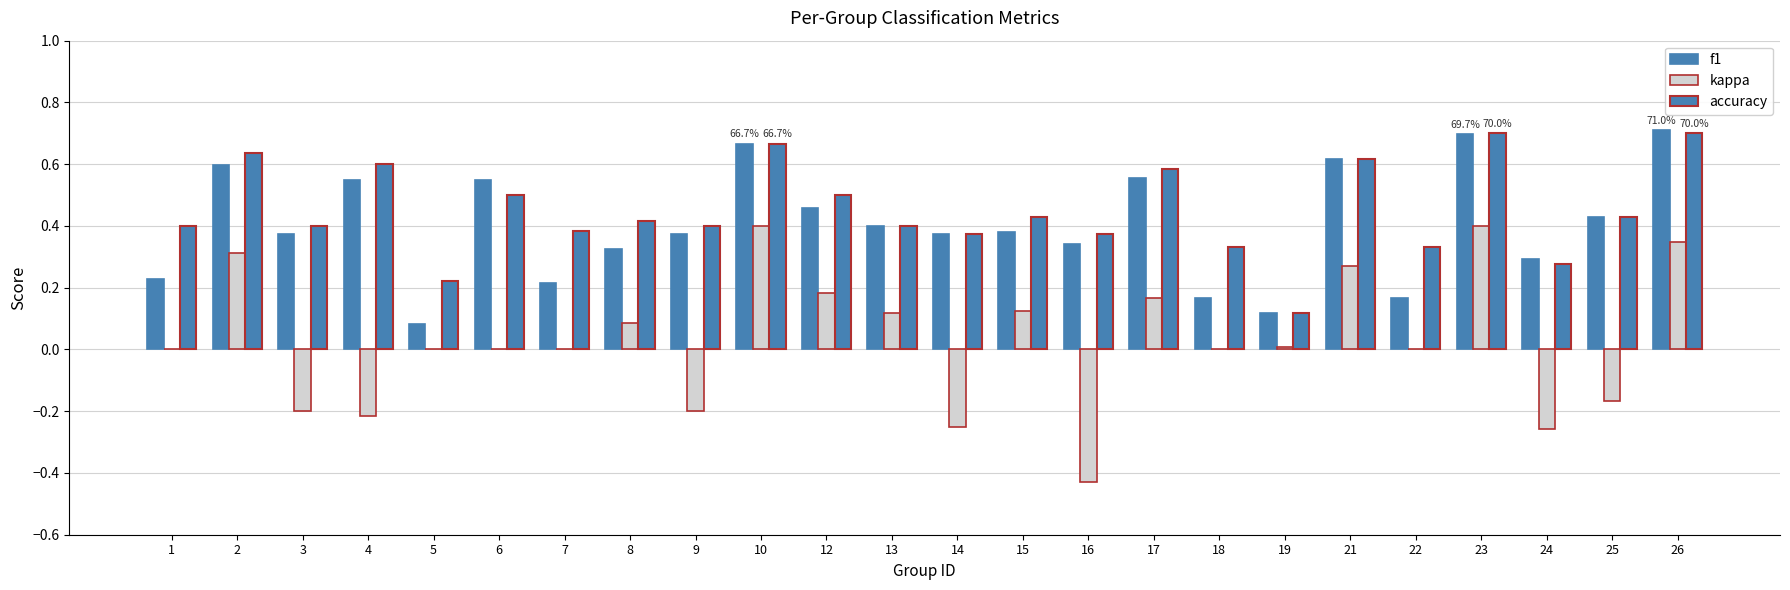

How many series are shown in this chart?

3